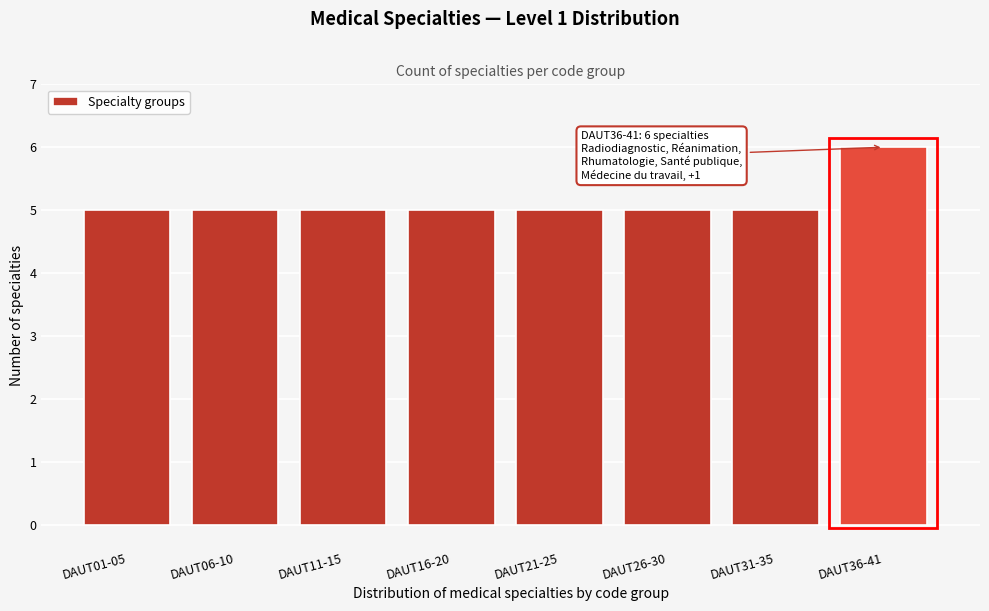

Reading left to right, transcribe all the data shown in this chart.

DAUT01-05=5	DAUT06-10=5	DAUT11-15=5	DAUT16-20=5	DAUT21-25=5	DAUT26-30=5	DAUT31-35=5	DAUT36-41=6